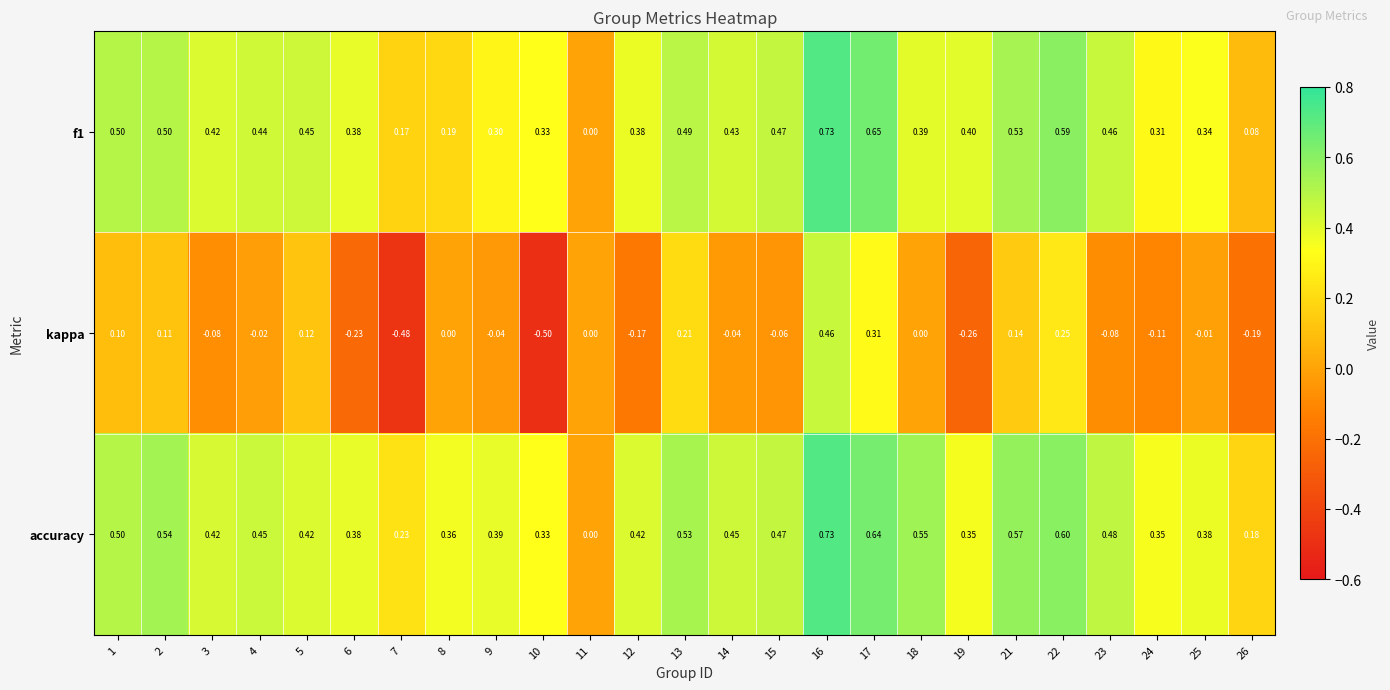

Is the value of kappa at 19 greater than the value of accuracy at 7?

No